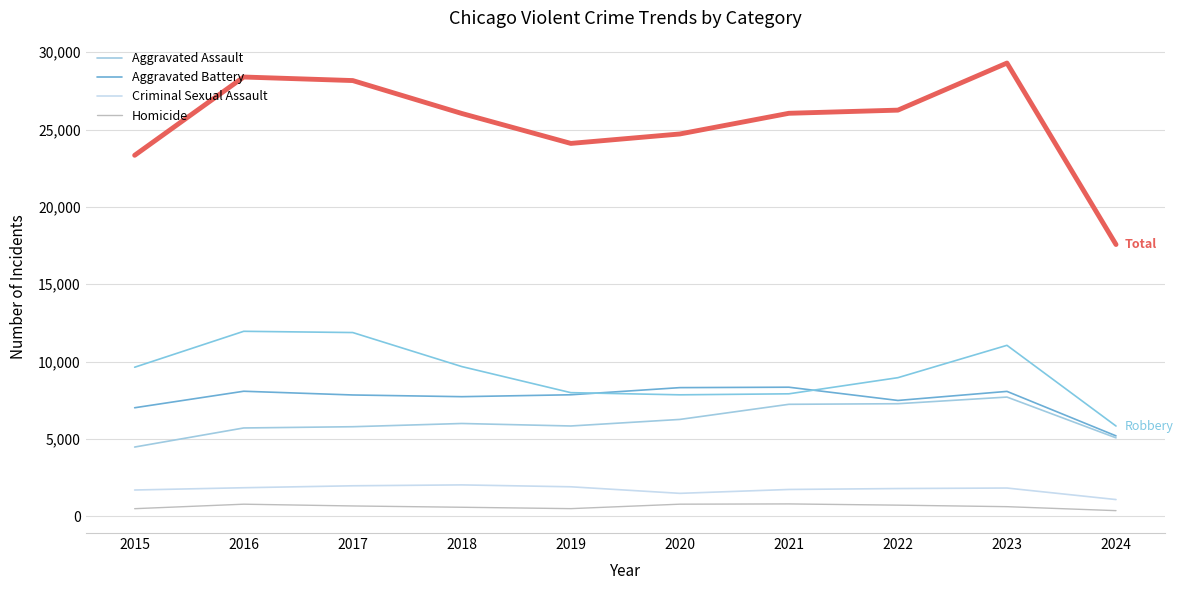

How many lines are shown in the chart?

6